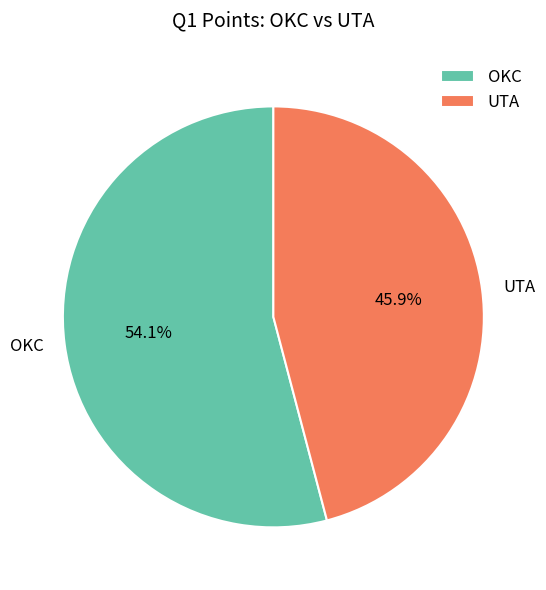

Does any single category account for the majority?

Yes